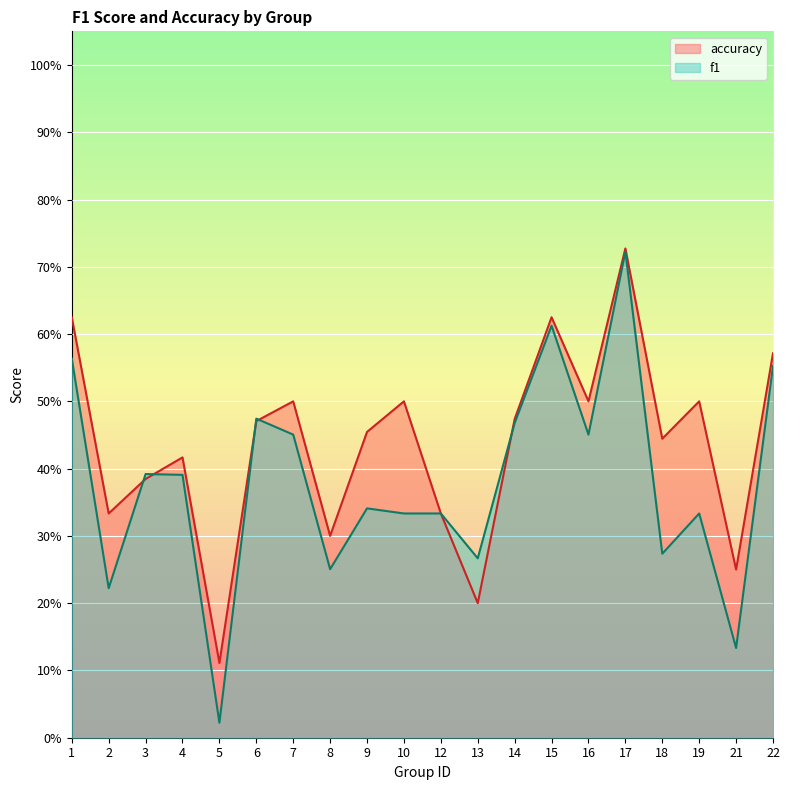

Rank the categories by accuracy value from lowest to highest.

5, 13, 21, 8, 2, 12, 3, 4, 18, 9, 6, 14, 7, 10, 16, 19, 22, 1, 15, 17